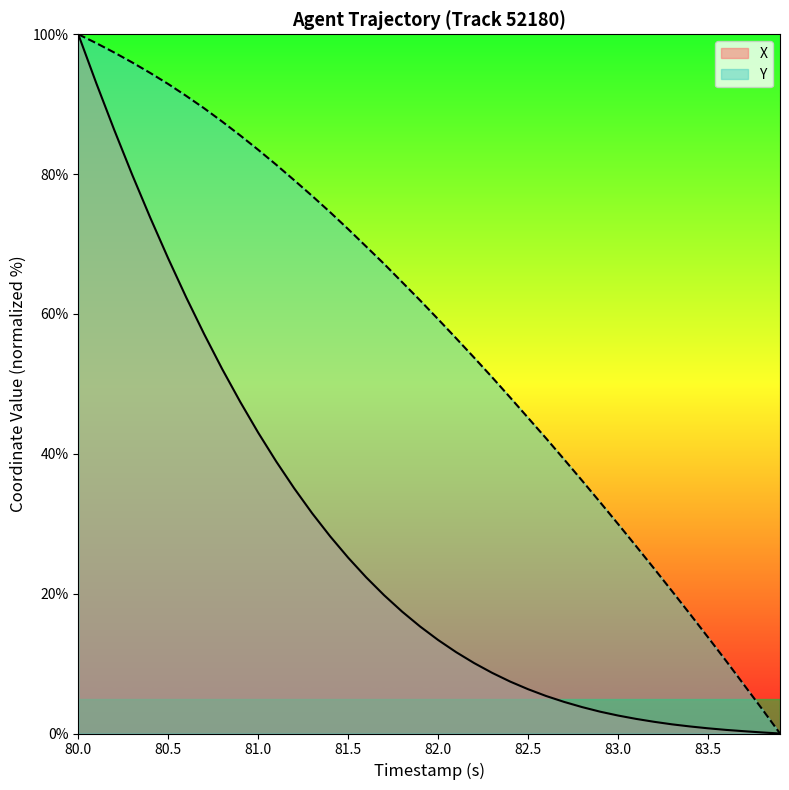

The value of Y at 80.5 is 122.4. True or false?

False